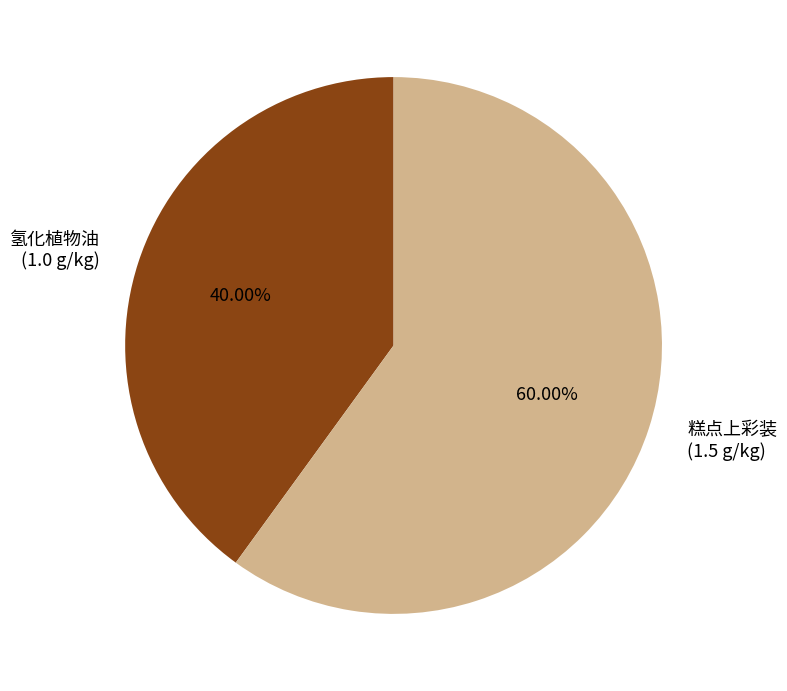

Which slice represents more than half of the pie?

糕点上彩装